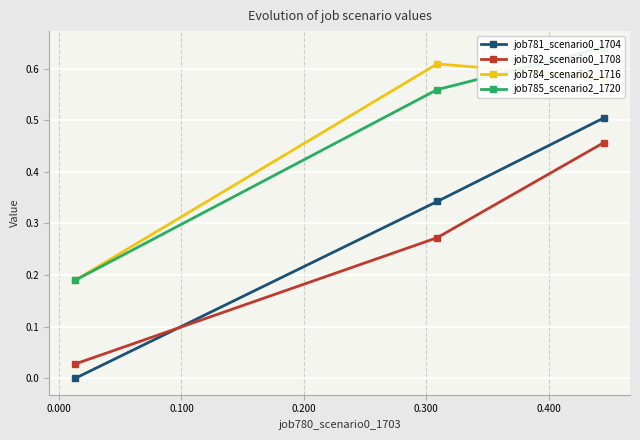

The value of job784_scenario2_1716 at 0.000 is 1.1. True or false?

False